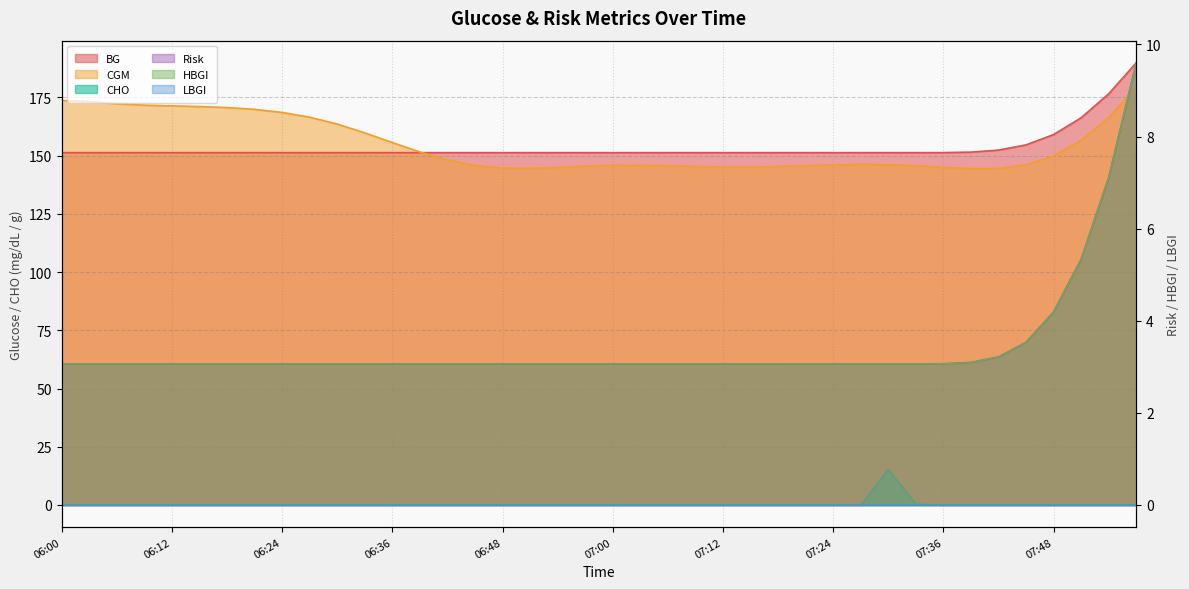

What is the difference between the second highest and minimum values in the Risk series?

4.0